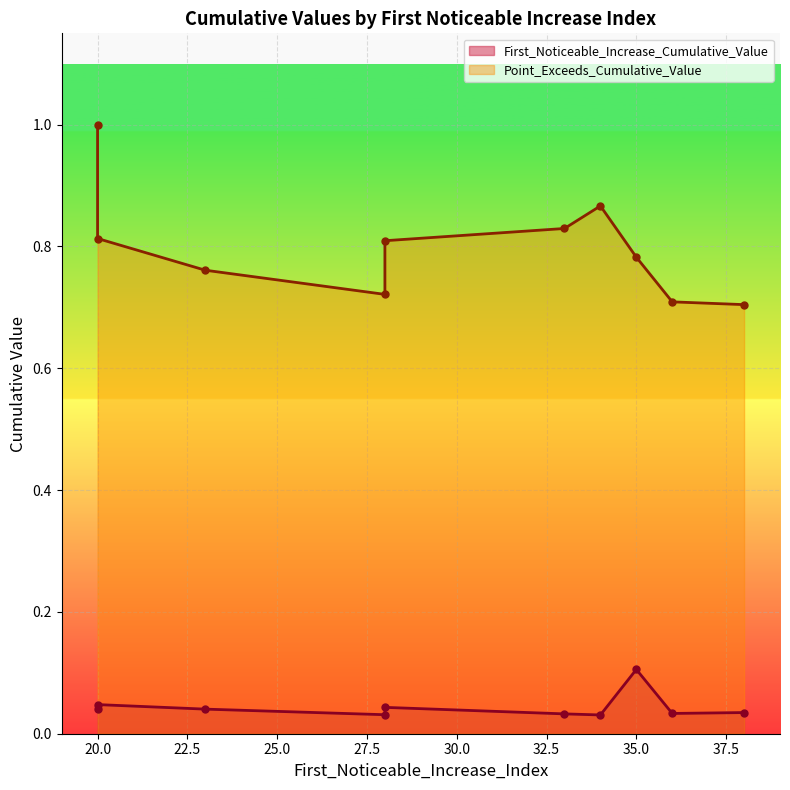

Which series has the largest total across all categories?

Point_Exceeds_Cumulative_Value